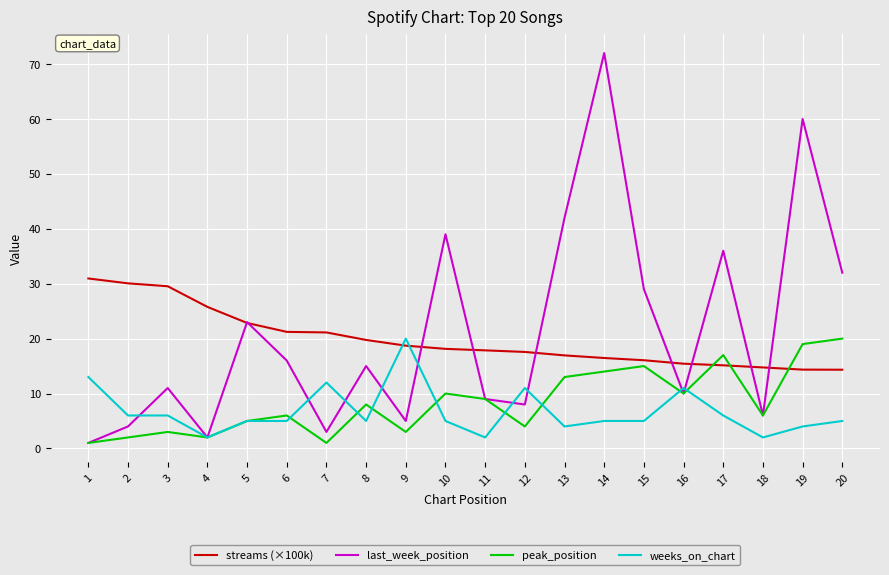

Which series changed the most between 12 and 17?

last_week_position